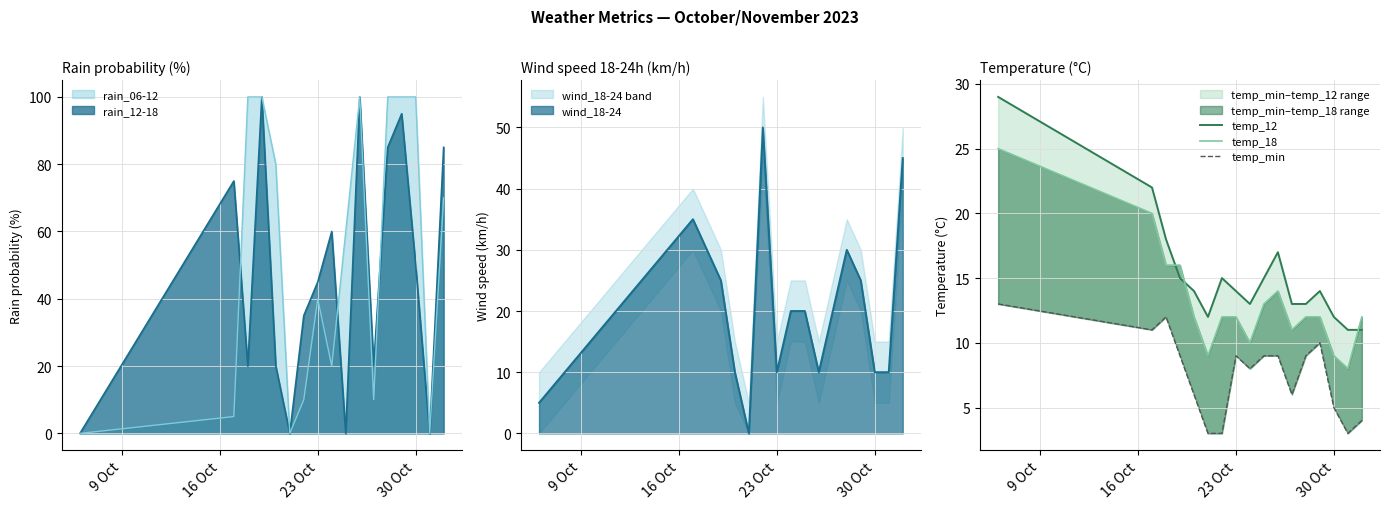

True or false: temp_12 and temp_min cross at least once.

False